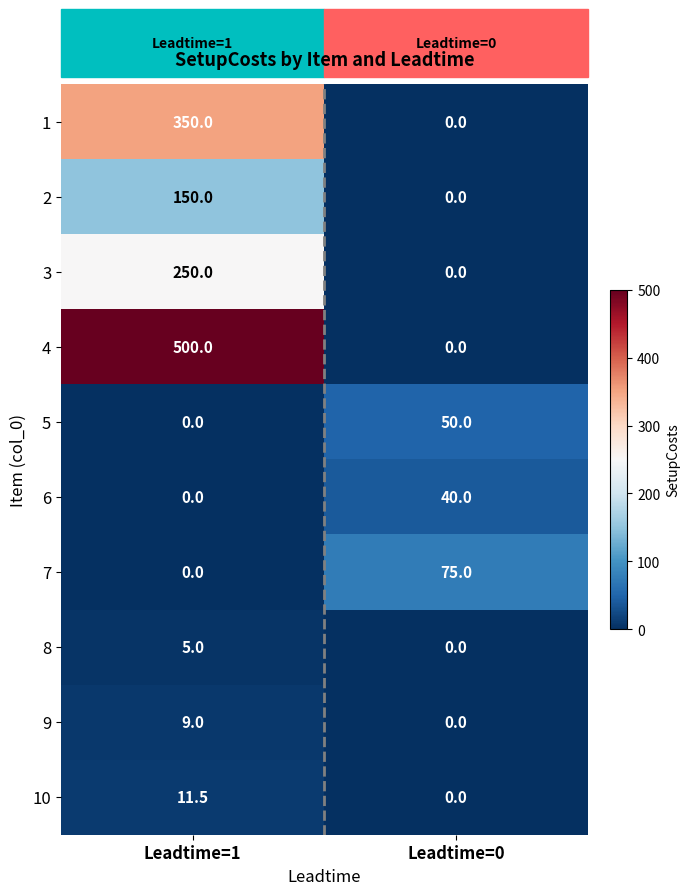

What is the average value of the 8 series?

2.5